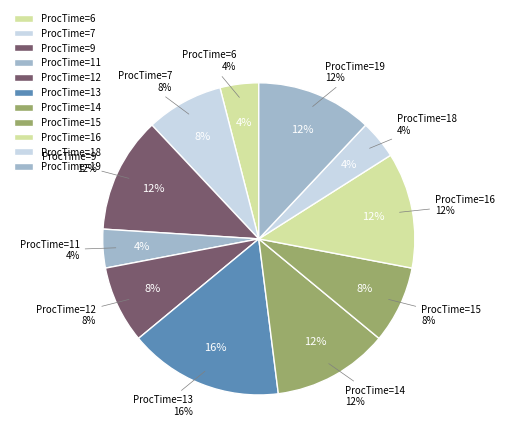

To the nearest percent, what is the difference between the largest and smallest slice percentages?

12%